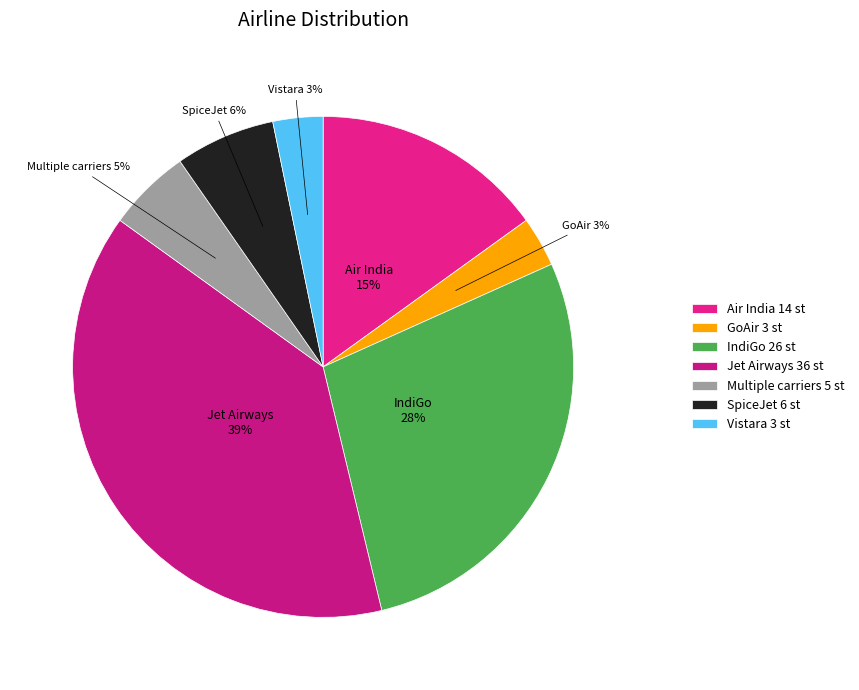

How many segments does this pie chart have?

7